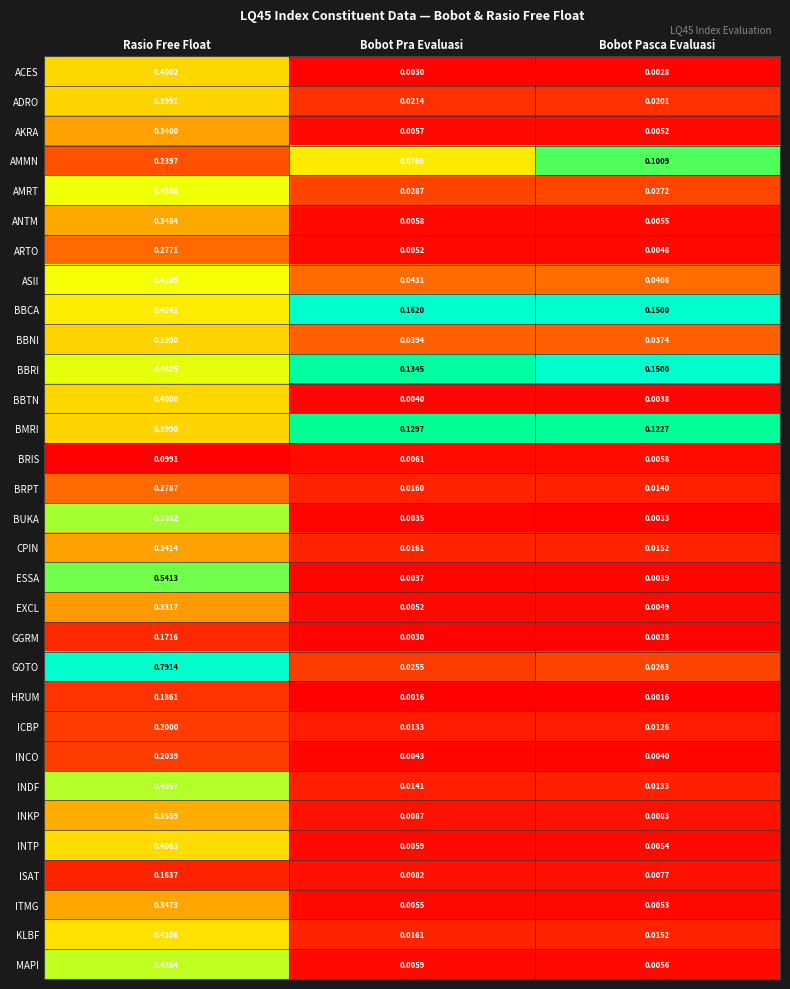

Which series has the widest spread of values?

GOTO